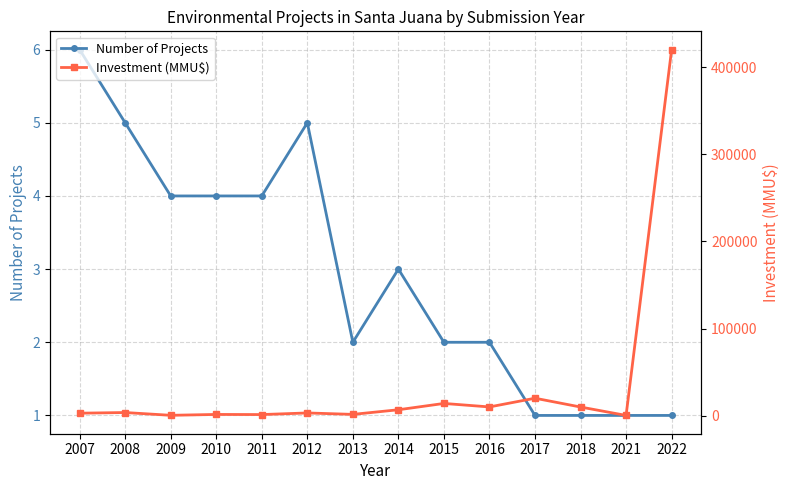

List the series in order of their overall mean, highest first.

Investment (MMU$), Number of Projects